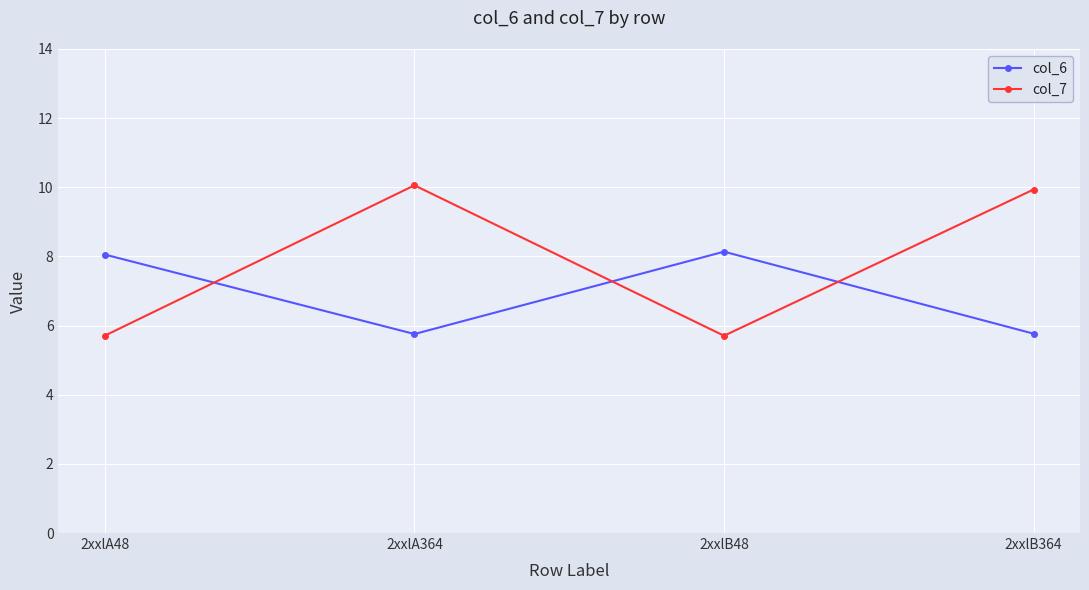

What are all the series names shown in the legend?

col_6, col_7